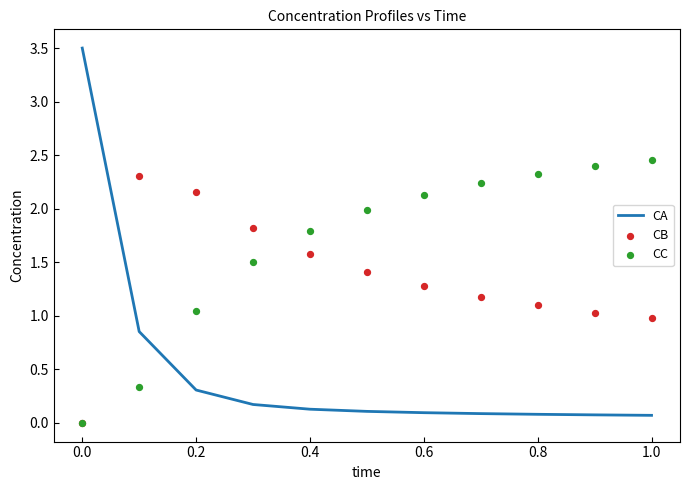

The value of CA at 0.0 is 3.5. True or false?

True